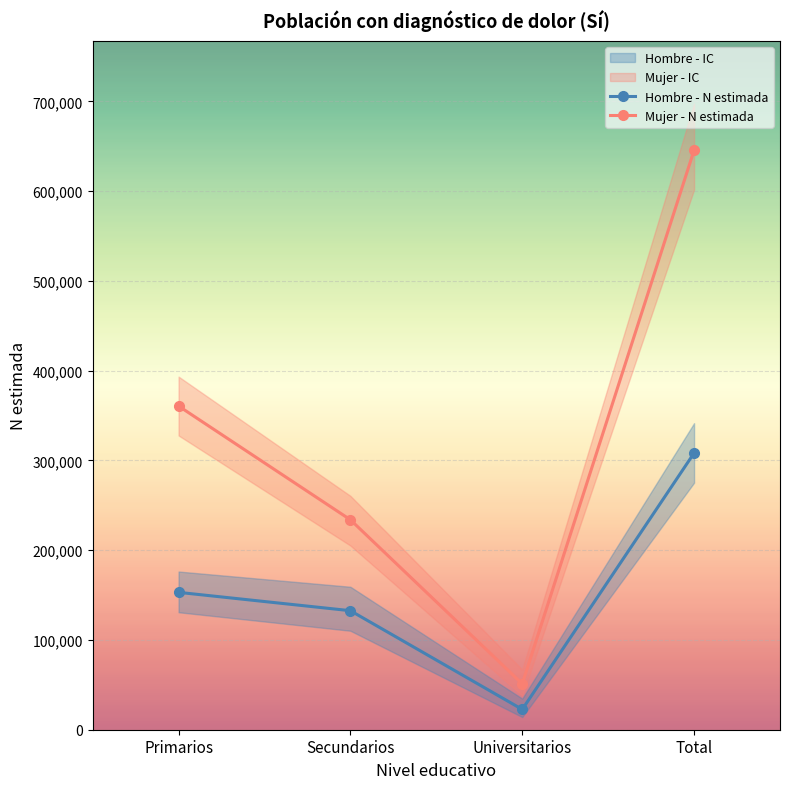

Rank the series at Secundarios from highest to lowest value.

Mujer - N estimada, Hombre - N estimada